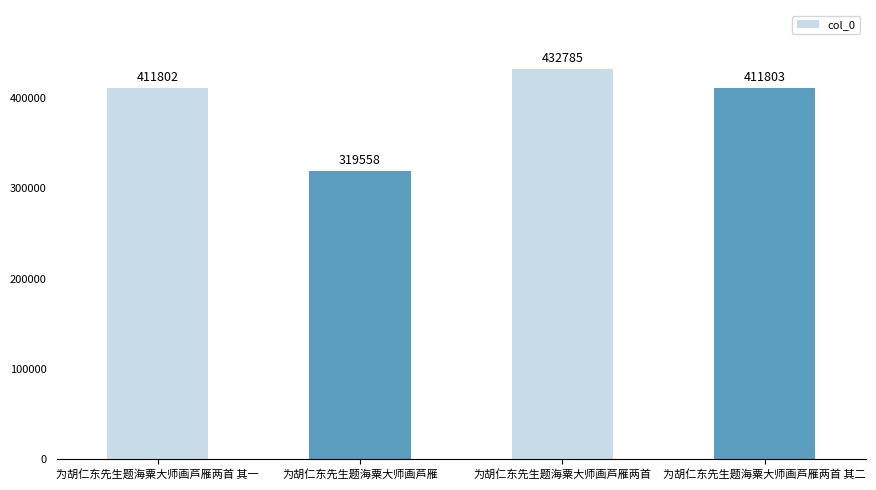

What is the approximate value at 为胡仁东先生题海粟大师画芦雁两首 其一, to the nearest 50?

411800